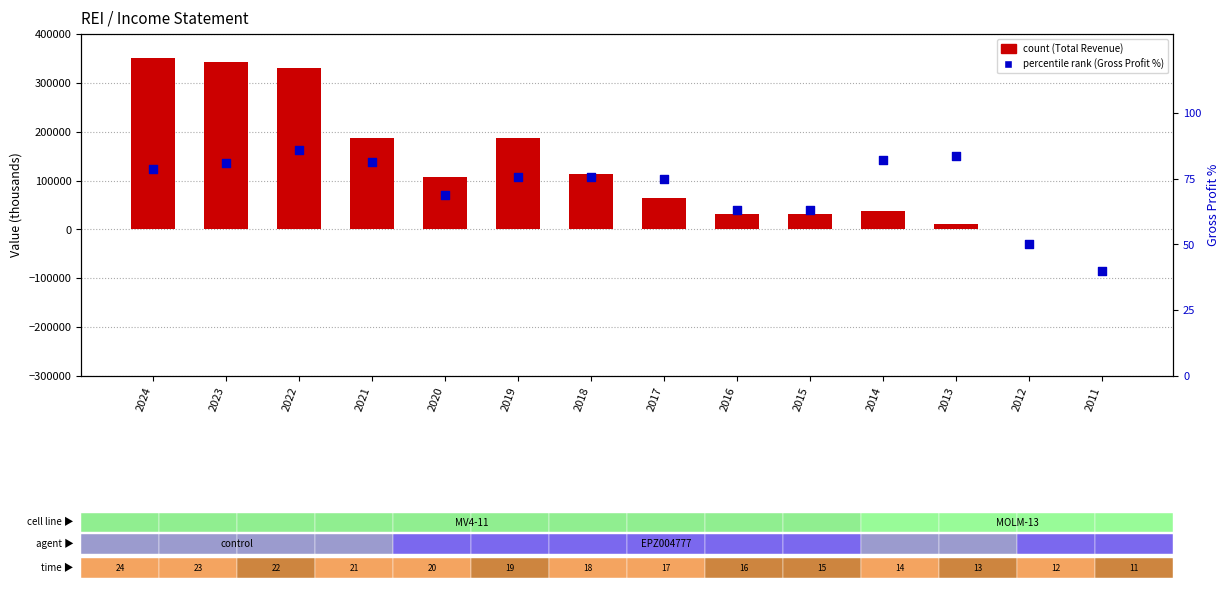

Which series reaches the minimum Y coordinate?

Gross Profit %